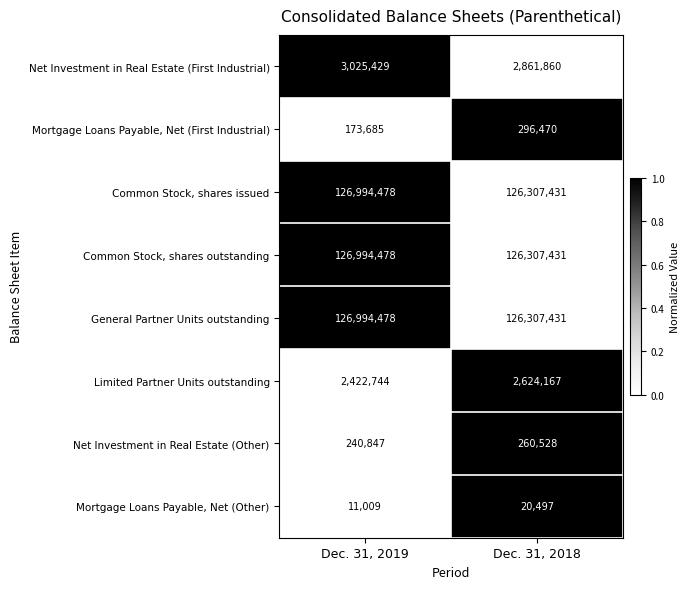

List the labels in order of Mortgage Loans Payable, Net (Other) value, largest first.

Dec. 31, 2018, Dec. 31, 2019